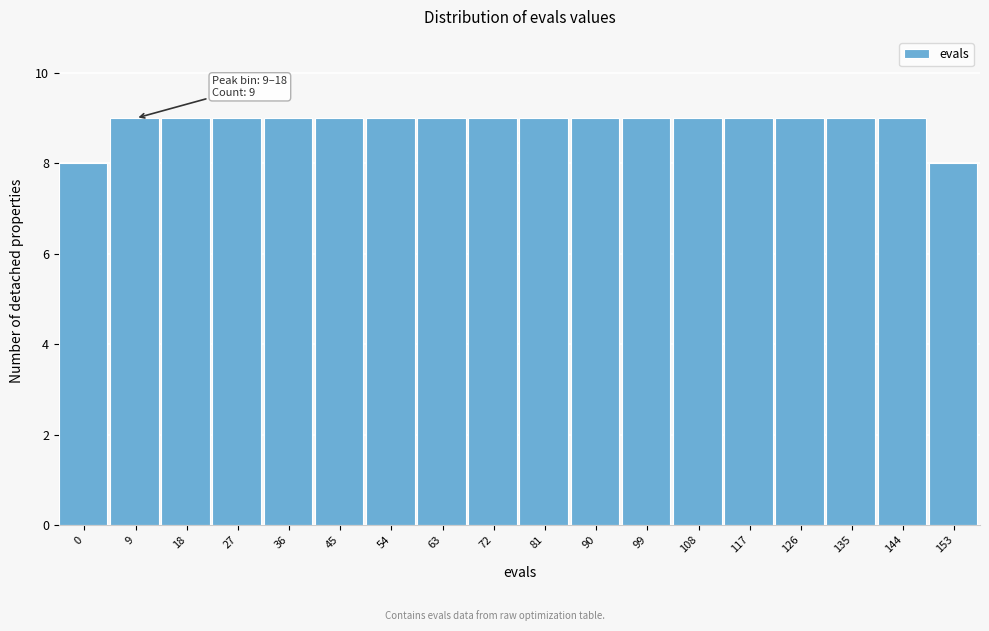

Reading left to right, transcribe all the data shown in this chart.

8	9	9	9	9	9	9	9	9	9	9	9	9	9	9	9	9	8